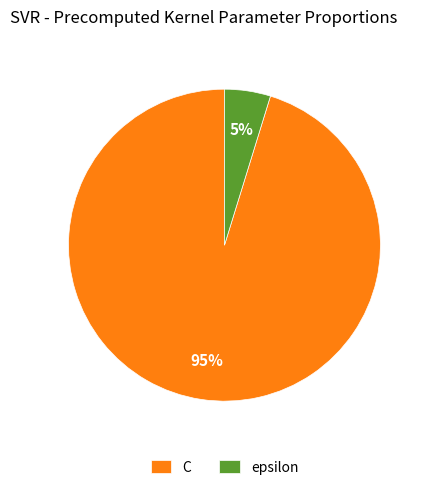

Do C and epsilon together represent more than half of the pie?

Yes